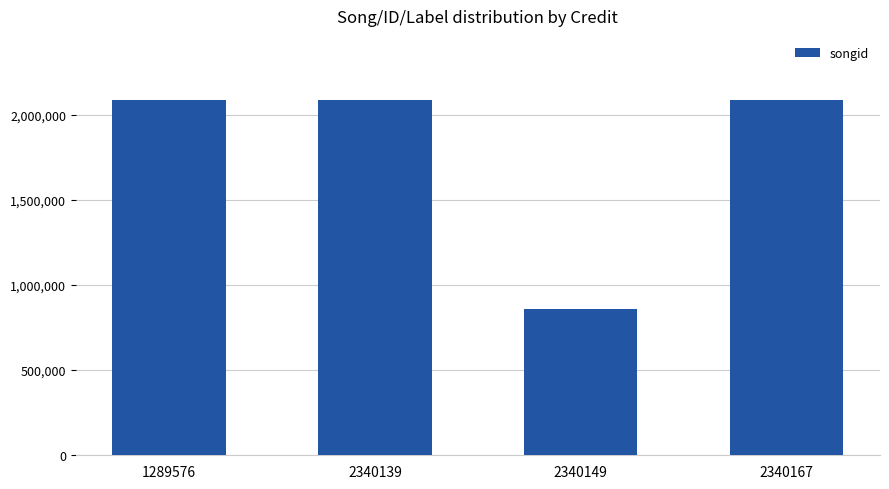

Does the chart contain stacked bars?

No